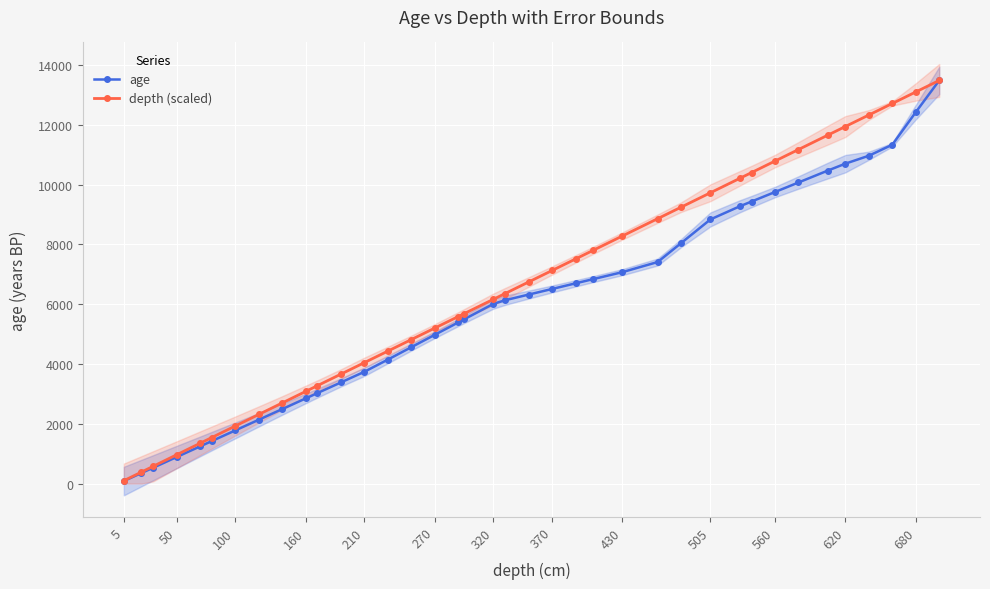

True or false: depth (scaled) and age intersect in this chart.

False